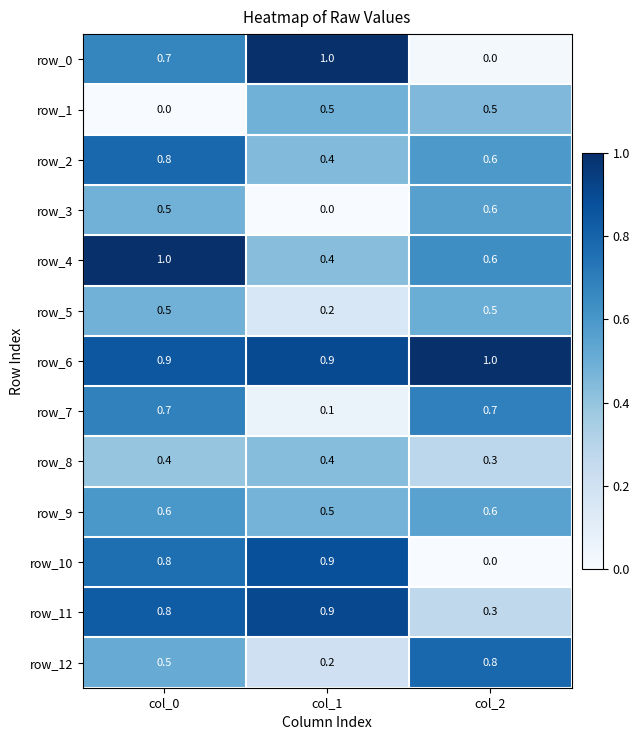

What is the difference between the row_7 values at col_1 and col_0?

0.6